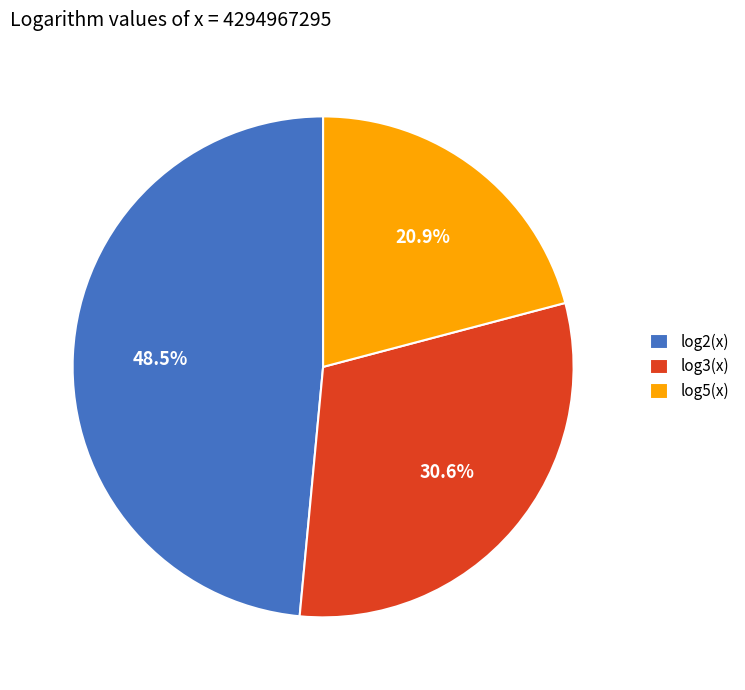

Do log2(x) and log3(x) together represent more than half of the pie?

Yes